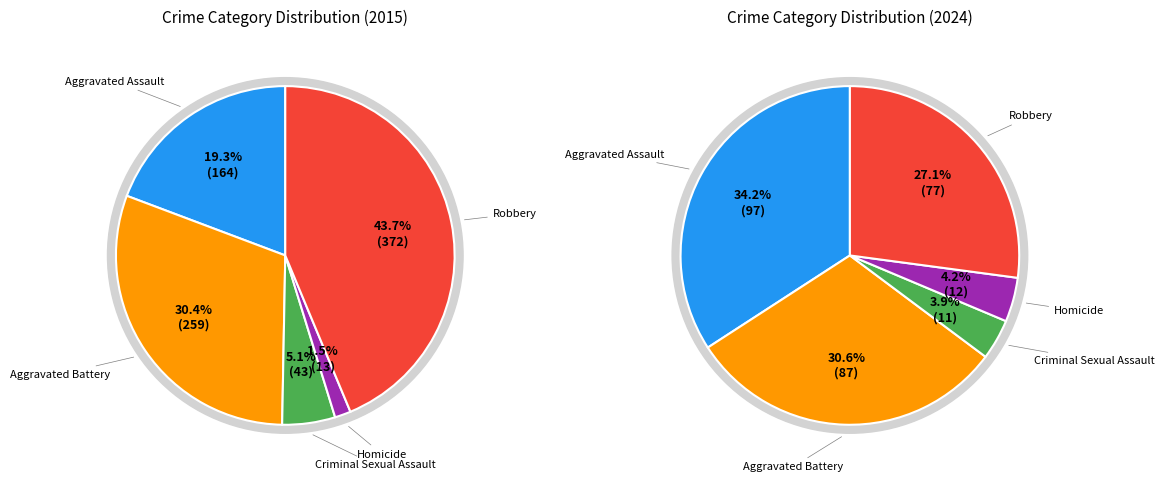

What percentage do Aggravated Battery and Aggravated Assault together represent?

49.7%